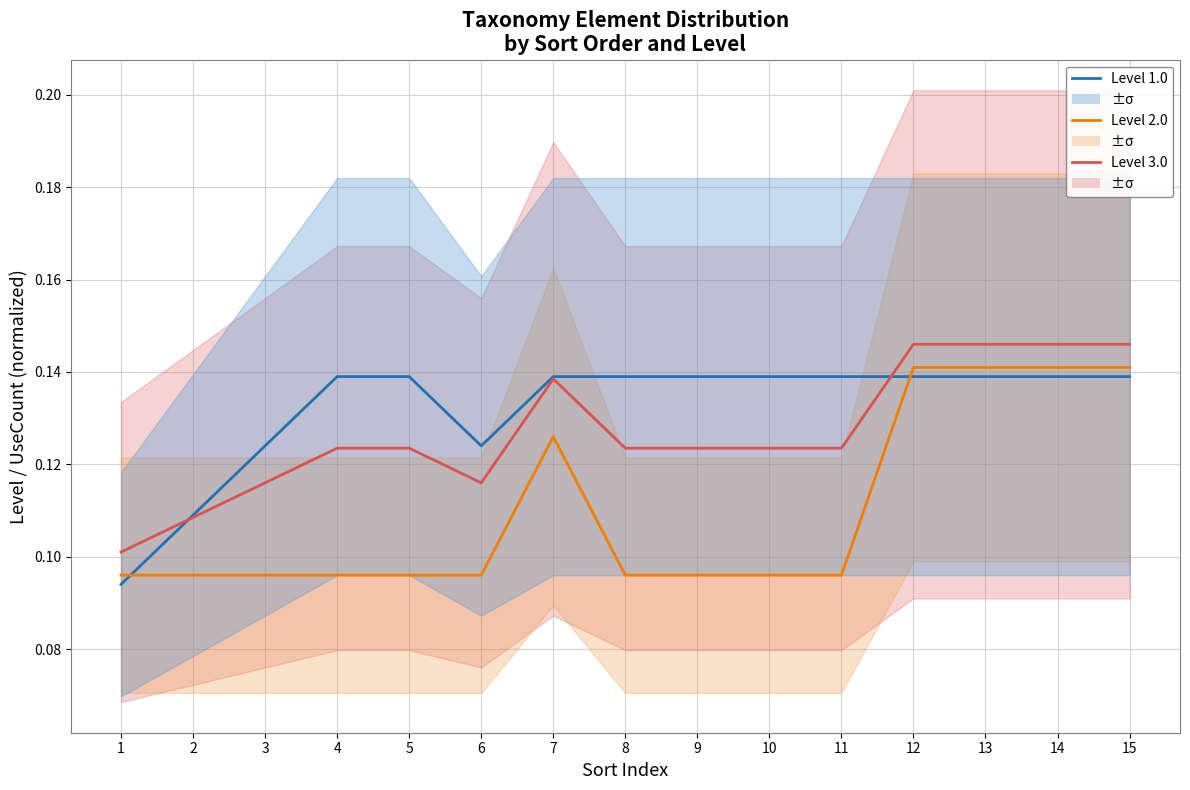

Where is the first local maximum for Level 2.0?

7